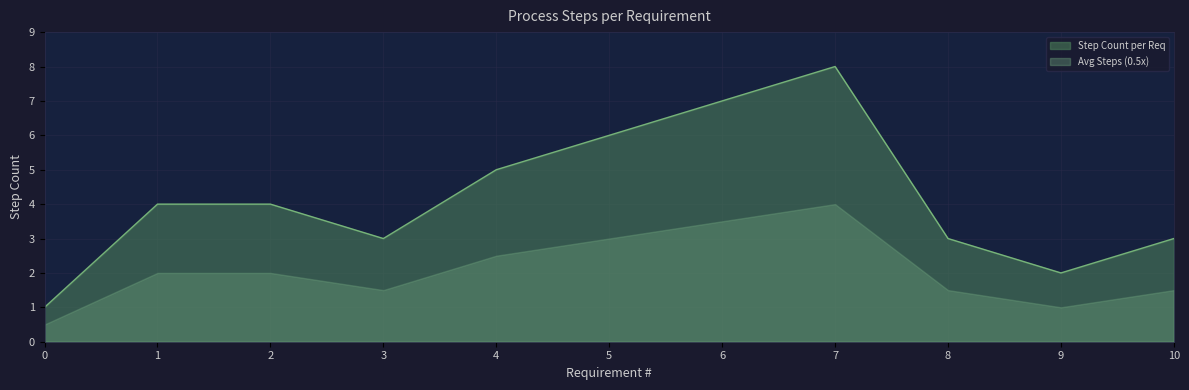

Reading right to left, extract all data points from this chart.

10=3	9=2	8=3	7=8	6=7	5=6	4=5	3=3	2=4	1=4	0=1